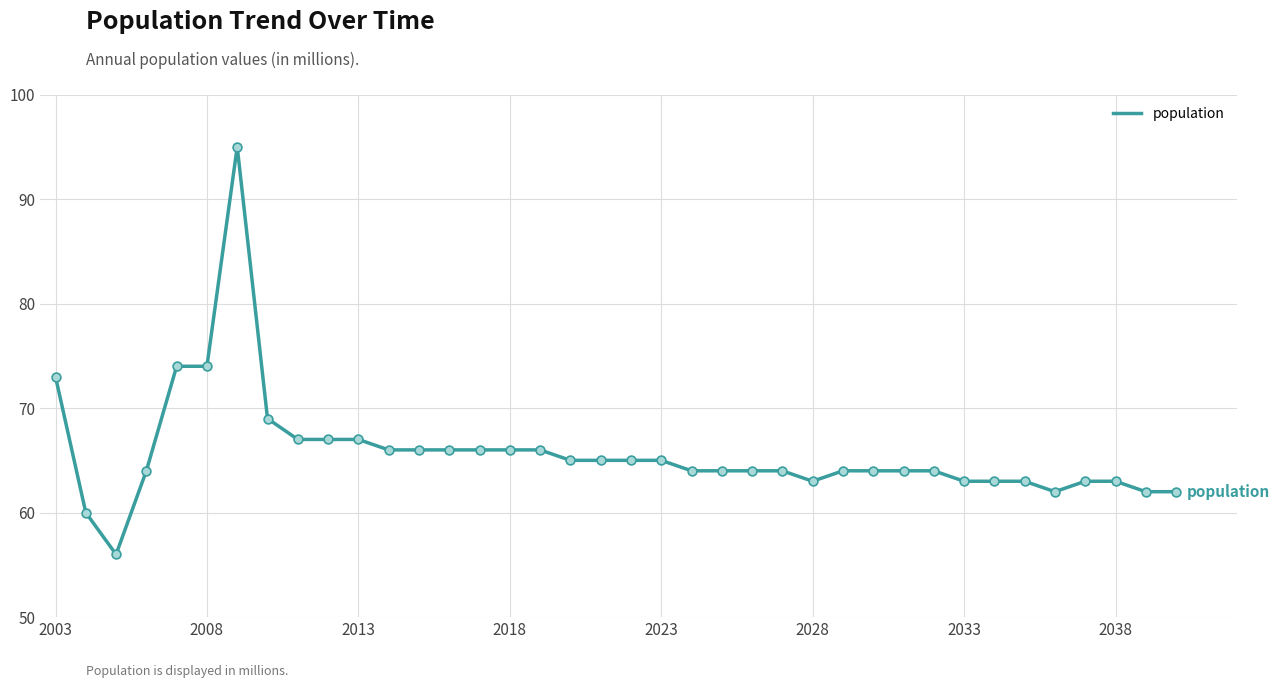

What is the difference between the maximum and minimum values?

39